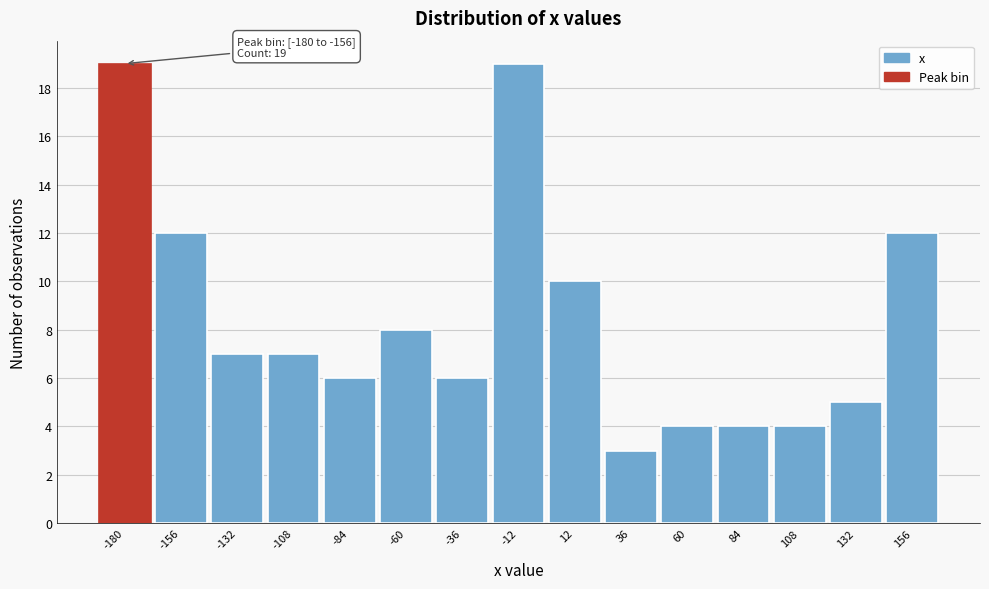

Reading left to right, extract all data points from this chart.

19	12	7	7	6	8	6	19	10	3	4	4	4	5	12